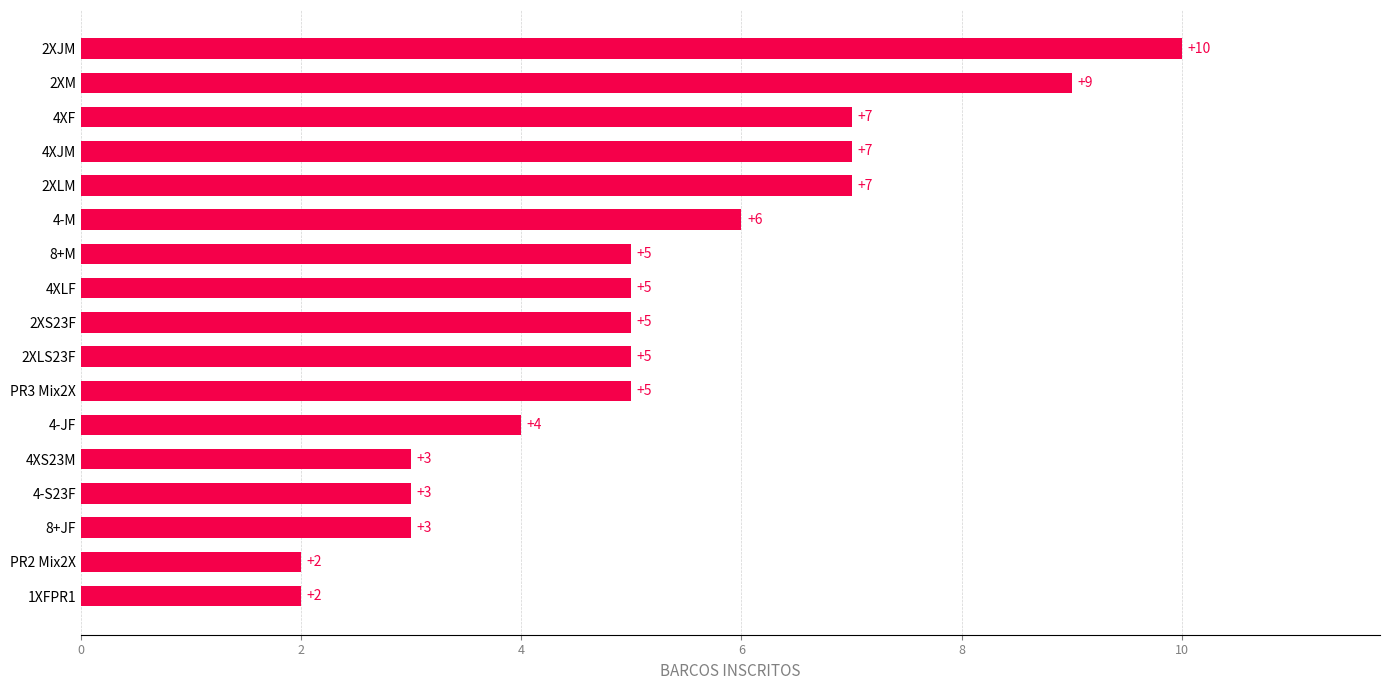

What is the sum of all values?

88